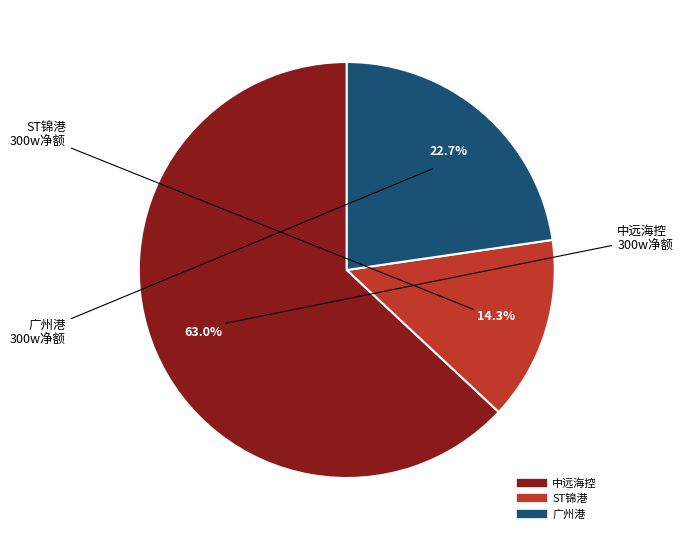

Does any single category account for the majority?

Yes